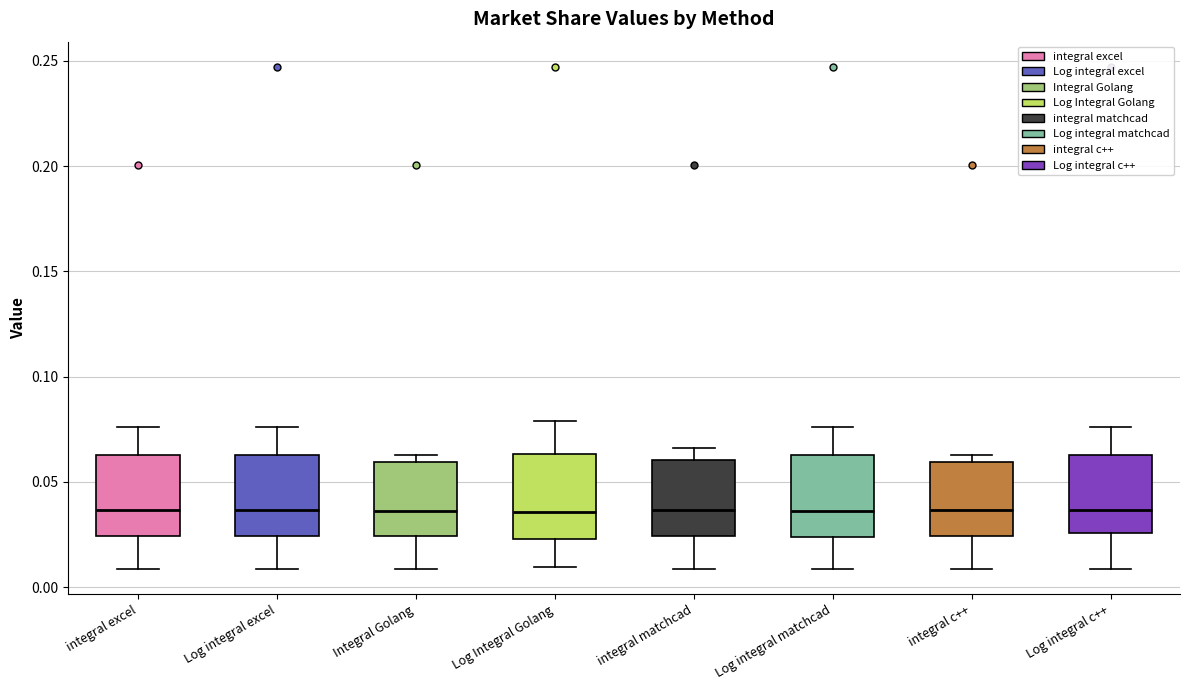

Where is the lower edge of the box for Log integral excel on the y-axis? The values are not printed on the chart, so give them approximately, as read against the axis.

0.025